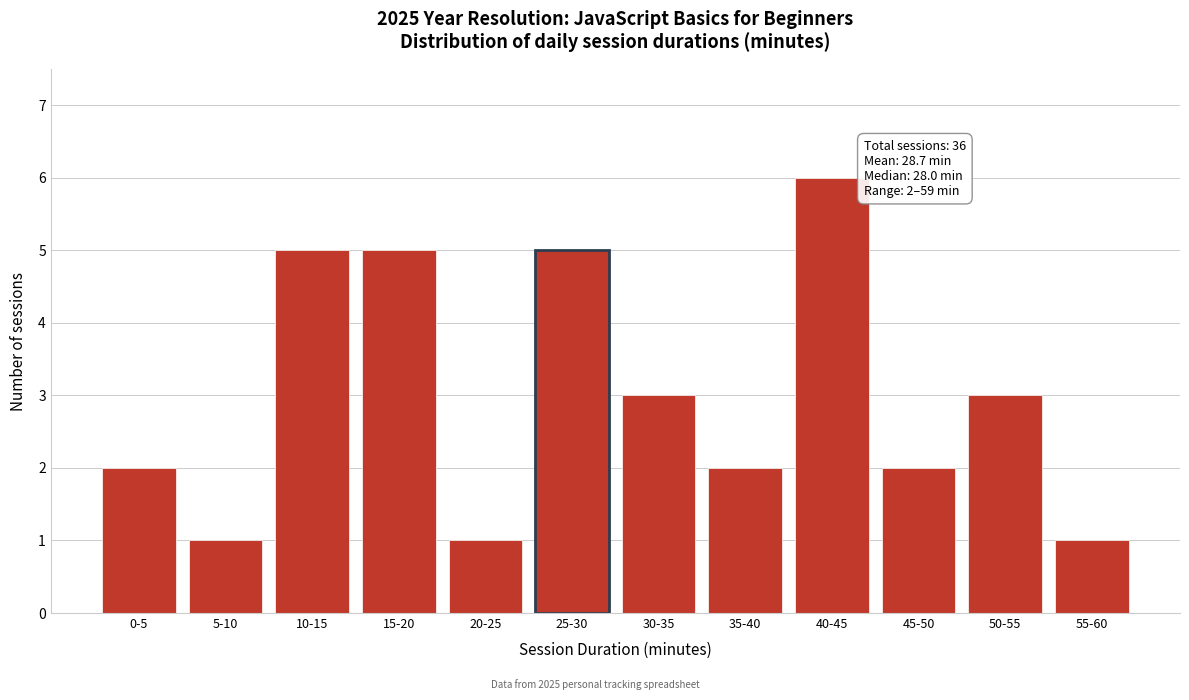

Reading right to left, what are all the values shown in this chart?

55-60=1	50-55=3	45-50=2	40-45=6	35-40=2	30-35=3	25-30=5	20-25=1	15-20=5	10-15=5	5-10=1	0-5=2